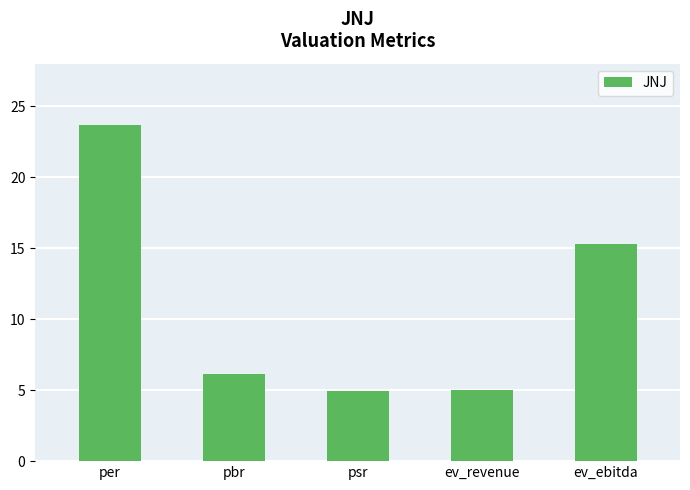

How many bars are there in total?

5